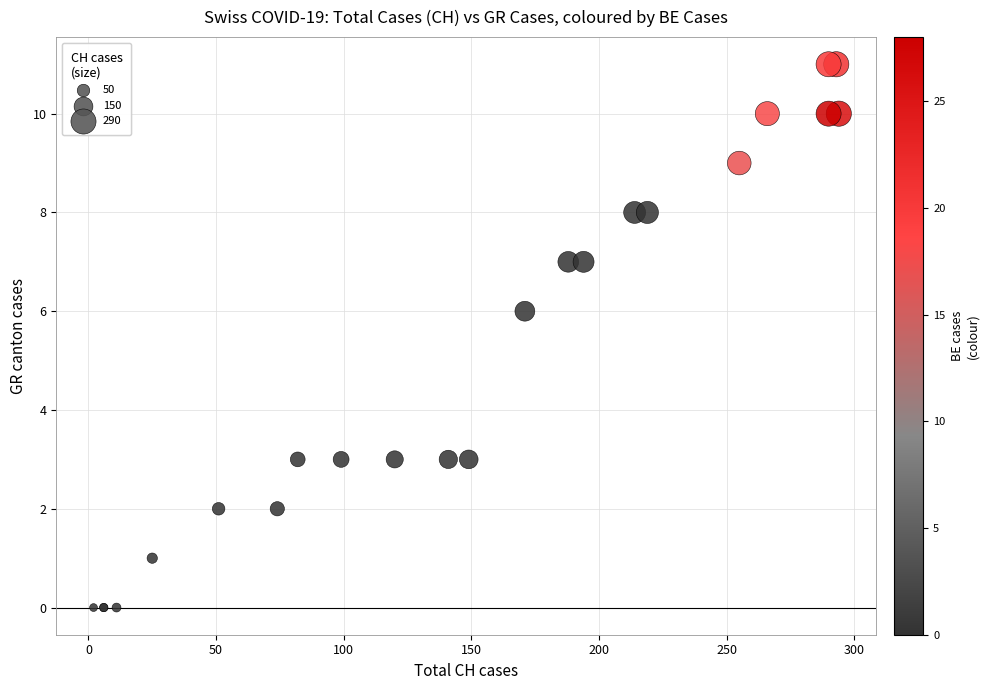

What Y value in the scatter plot is closest to 5?

6